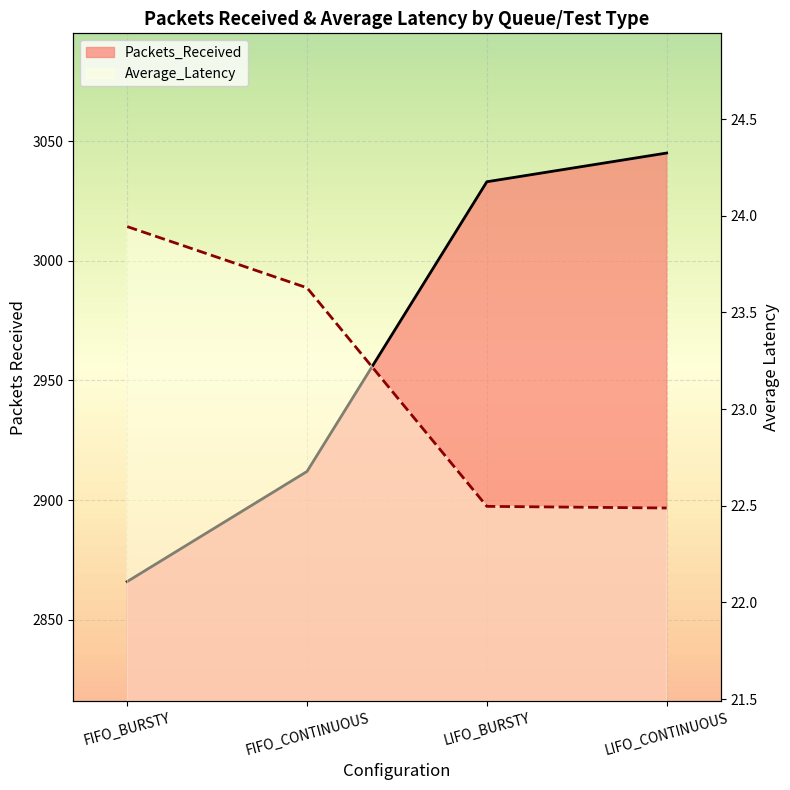

At FIFO_BURSTY, list the series in order from smallest to largest.

Average_Latency, Packets_Received